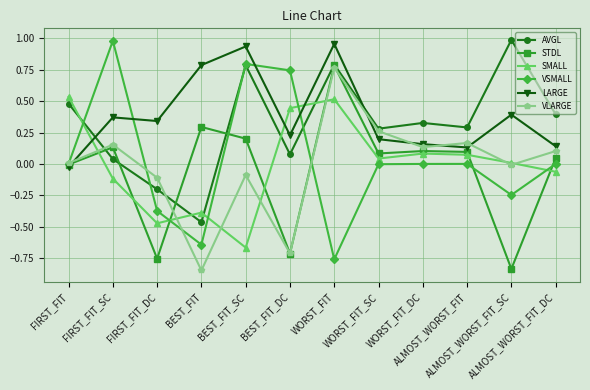

True or false: AVGL and VLARGE cross at least once.

True